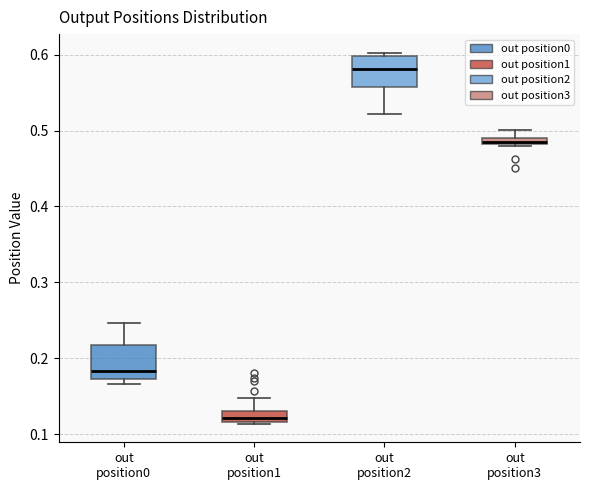

Which box's median line is the highest?

out position2